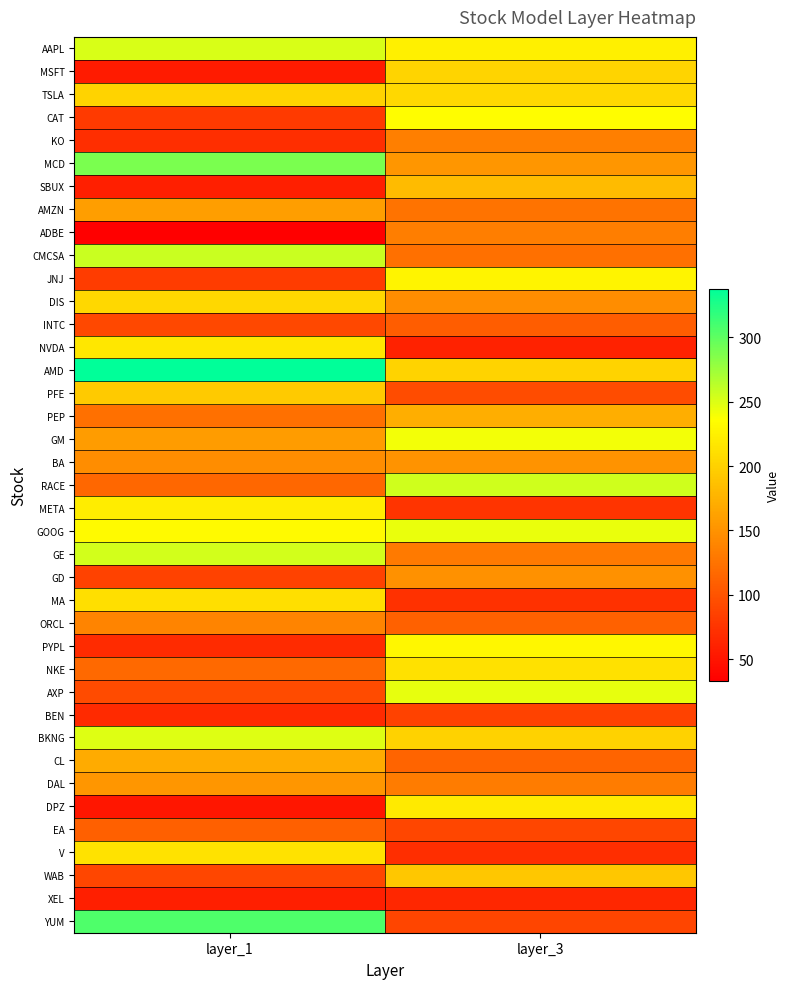

What is the difference between the highest and lowest values at layer_1?

305